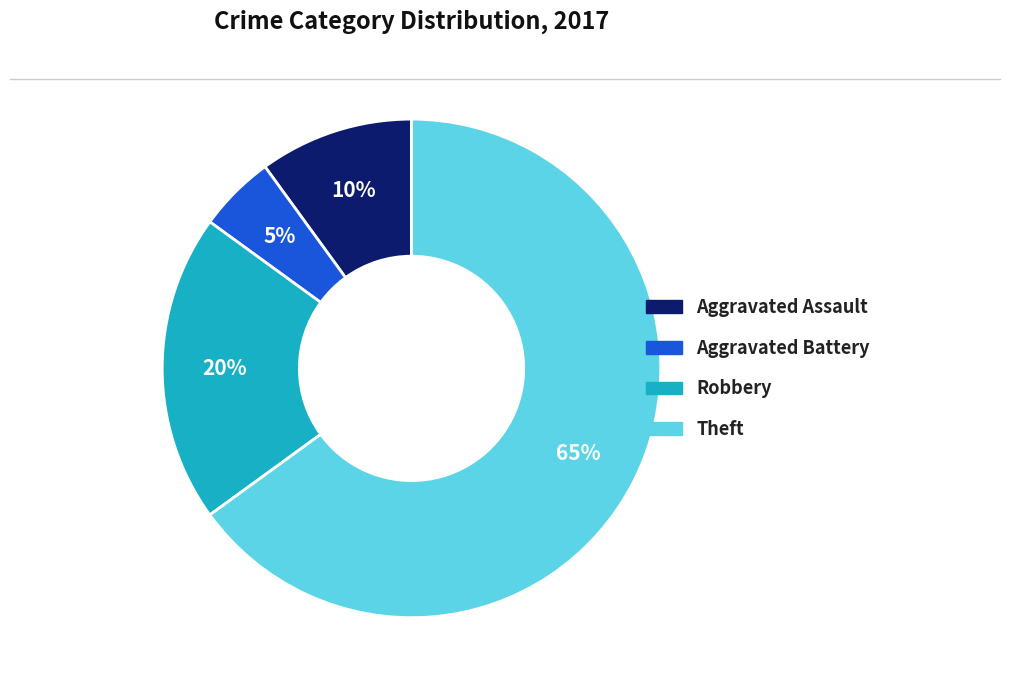

Does any single category account for the majority?

Yes